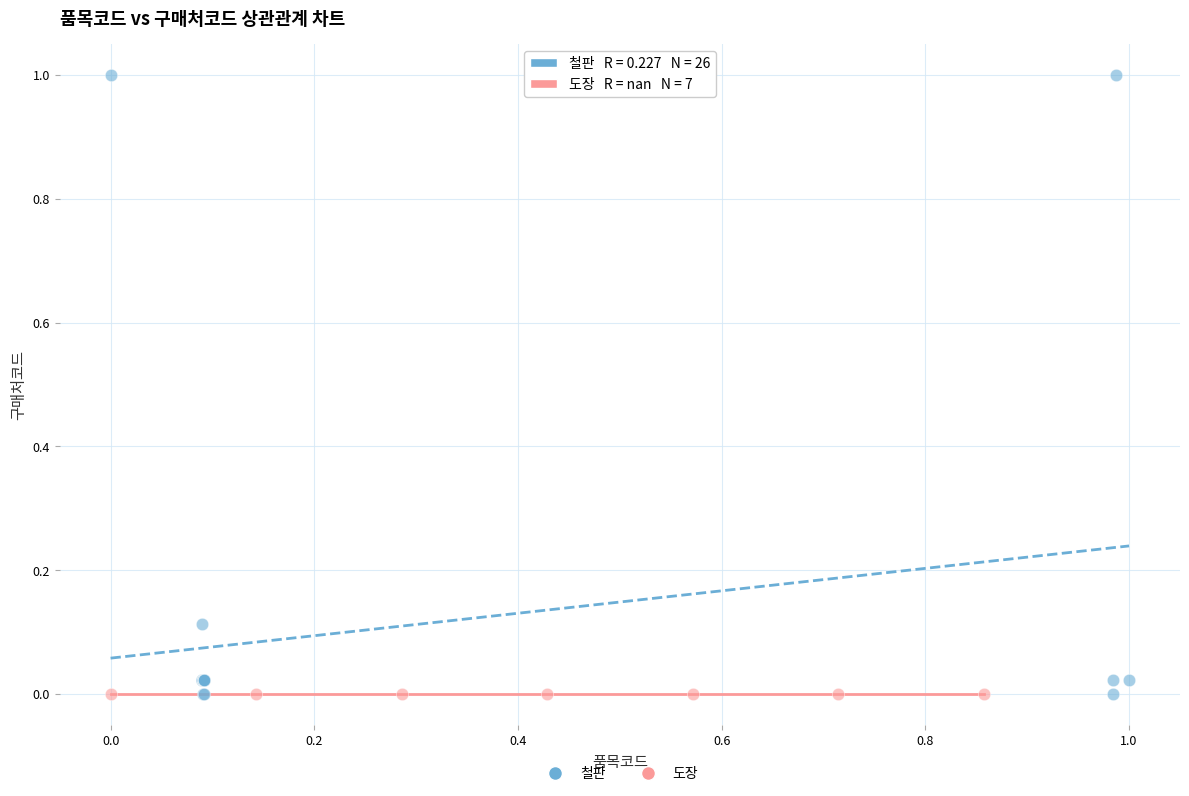

Which series reaches the maximum Y coordinate?

철판